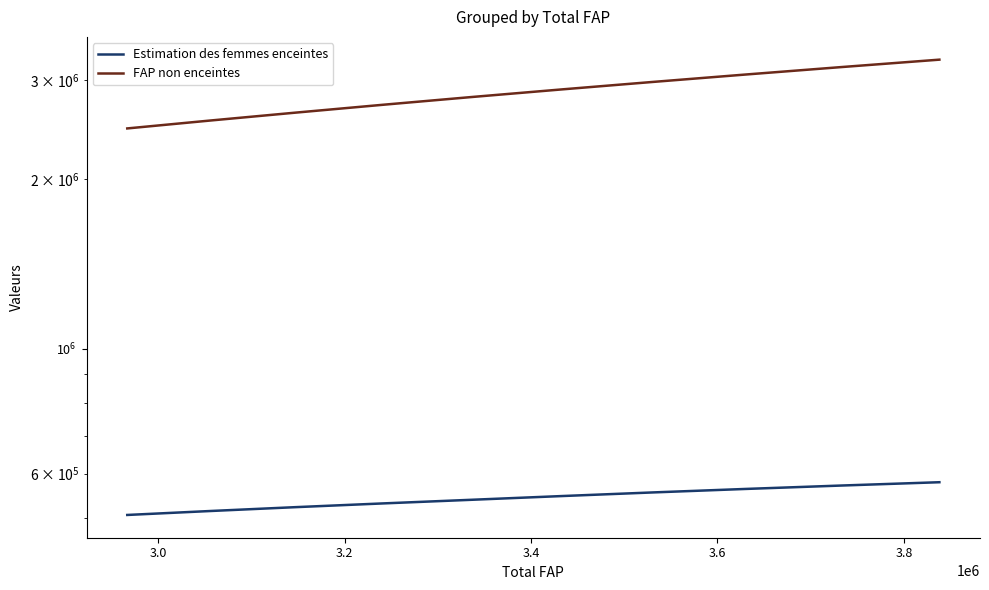

What is the maximum value shown in the chart?

3258542.0